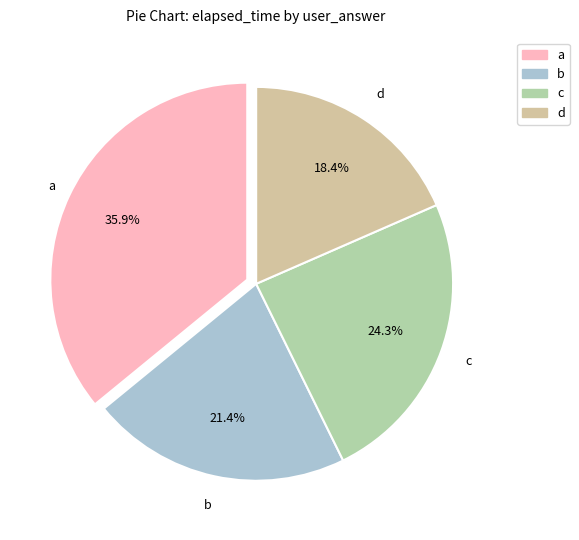

Is there a majority slice in this chart?

No